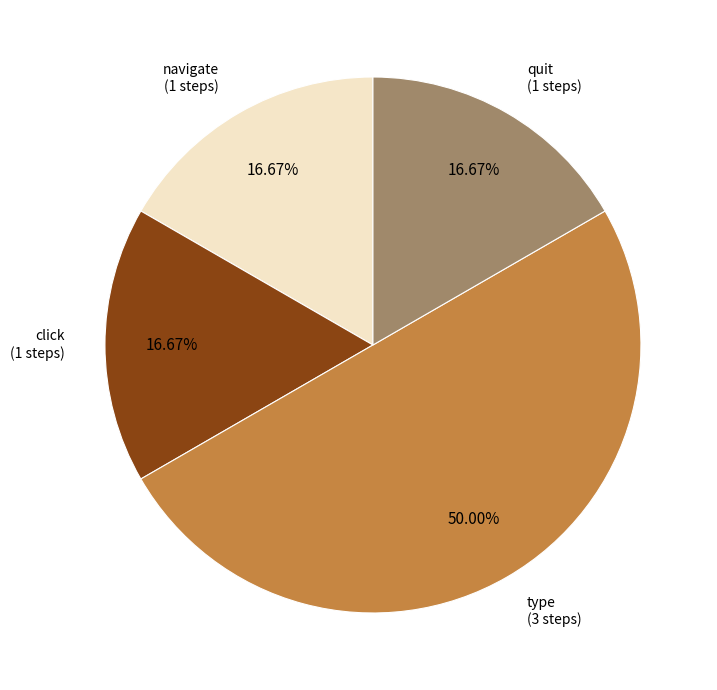

Does click represent more than half of the total?

No